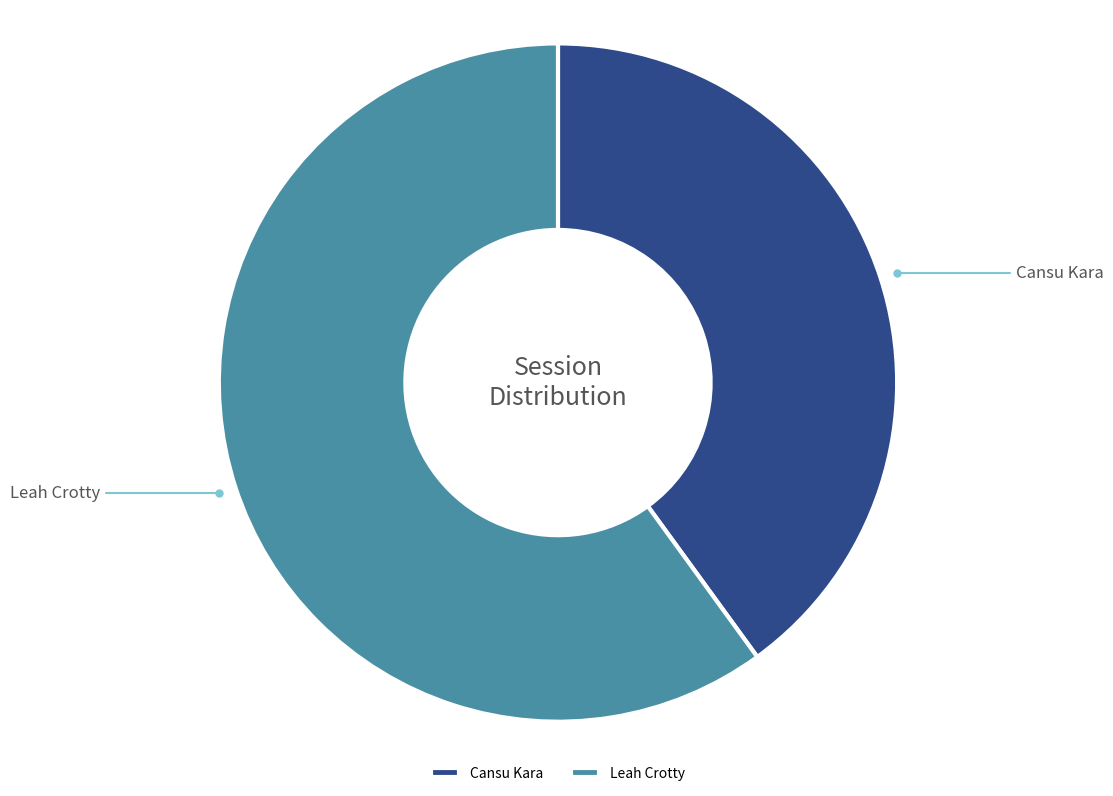

Rank the categories by value from highest to lowest.

Leah Crotty, Cansu Kara